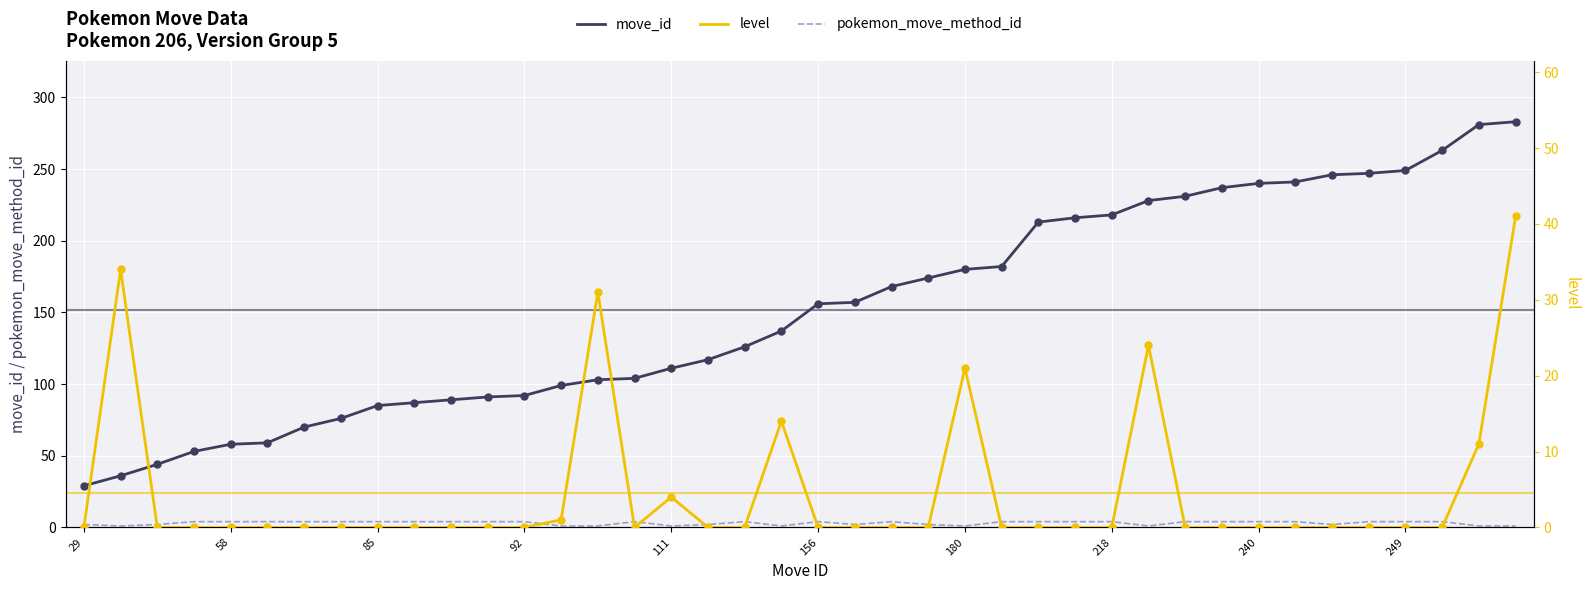

Is the value of pokemon_move_method_id at 218 greater than the value of move_id at 240?

No